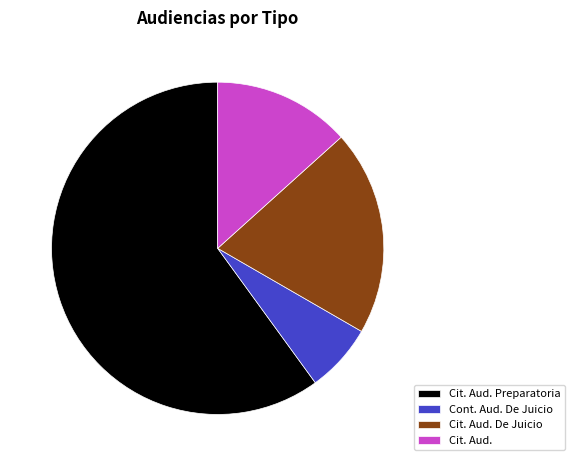

True or false: Cit. Aud. accounts for 13% of the total.

True